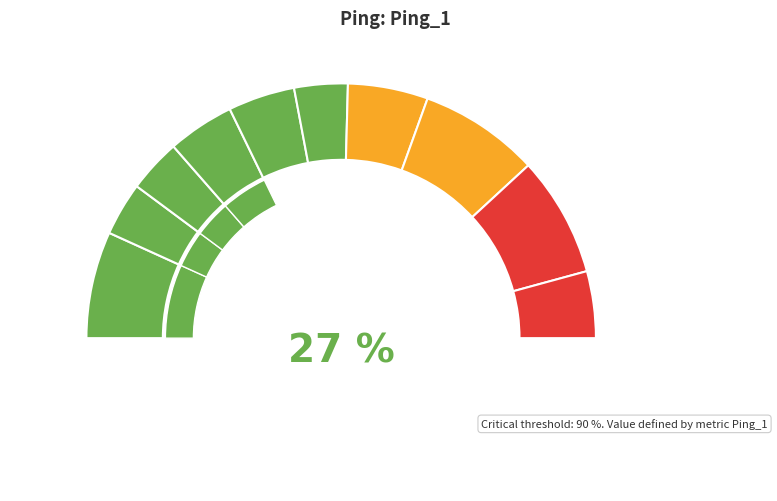

What is the total percentage of 1 and 0?

20.3%